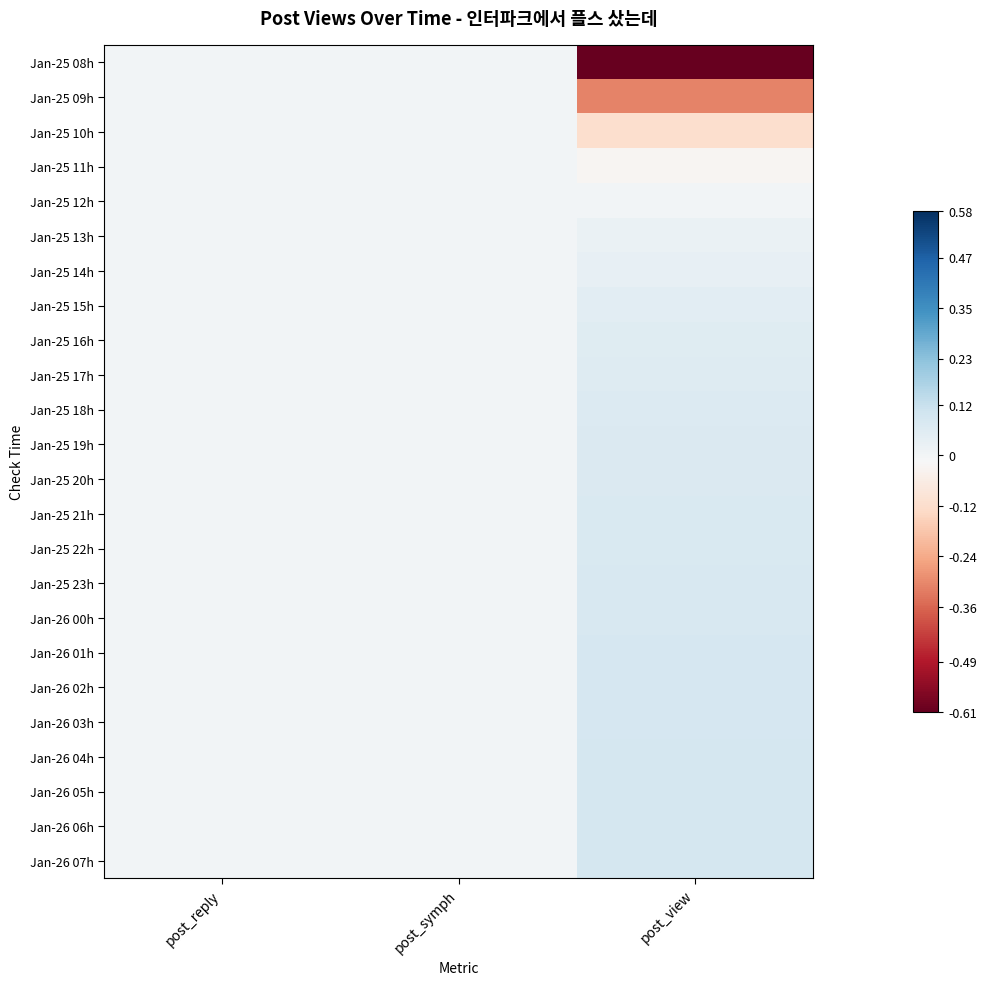

At which category is the sum across all series the highest?

post_reply